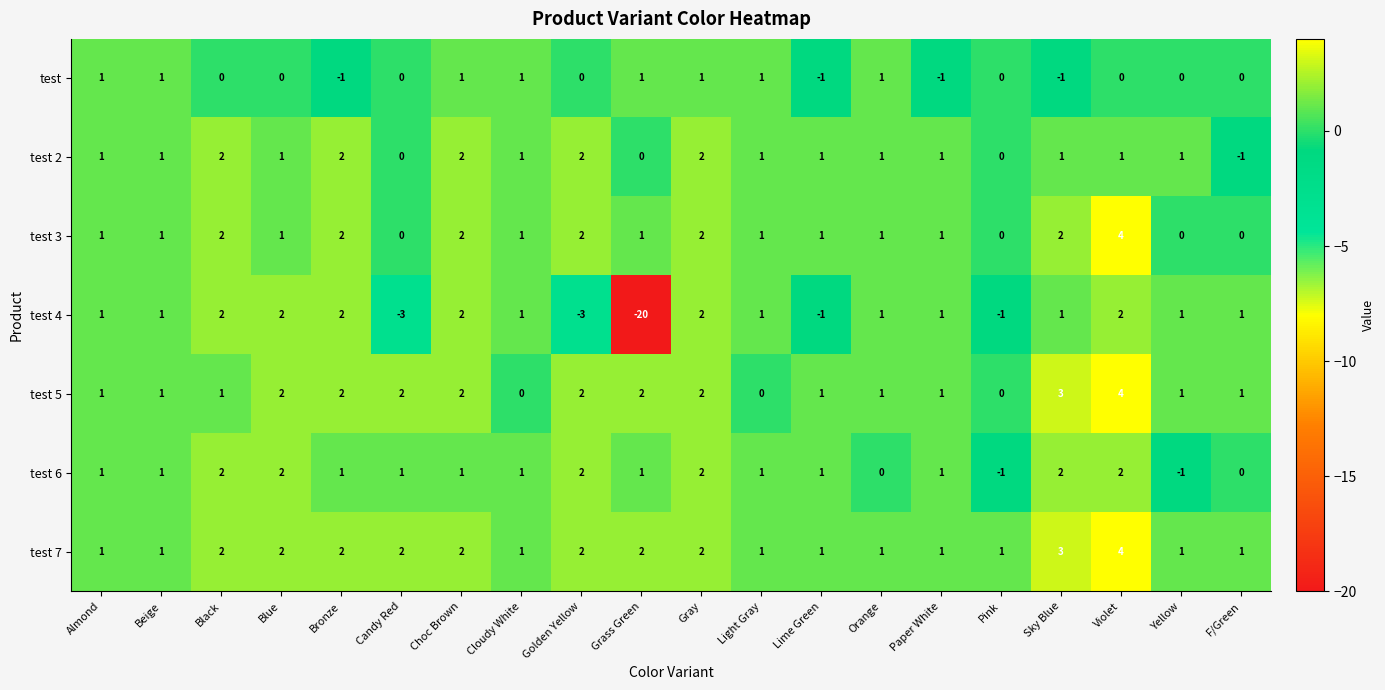

Which series changed the most between Sky Blue and Violet?

test 3